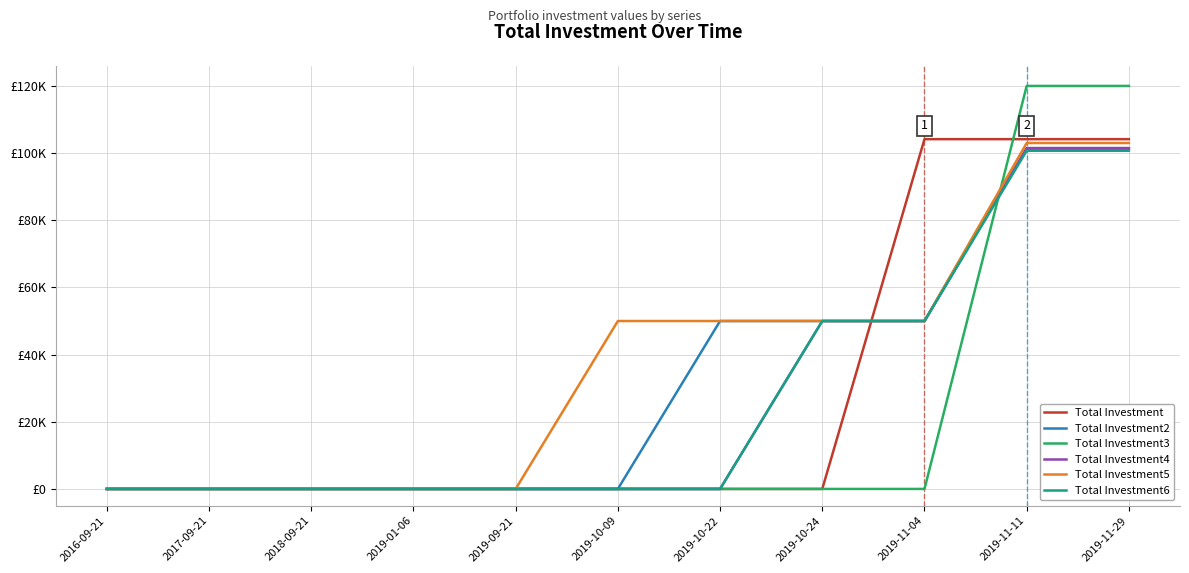

Does the chart display data point markers on the line(s)?

No